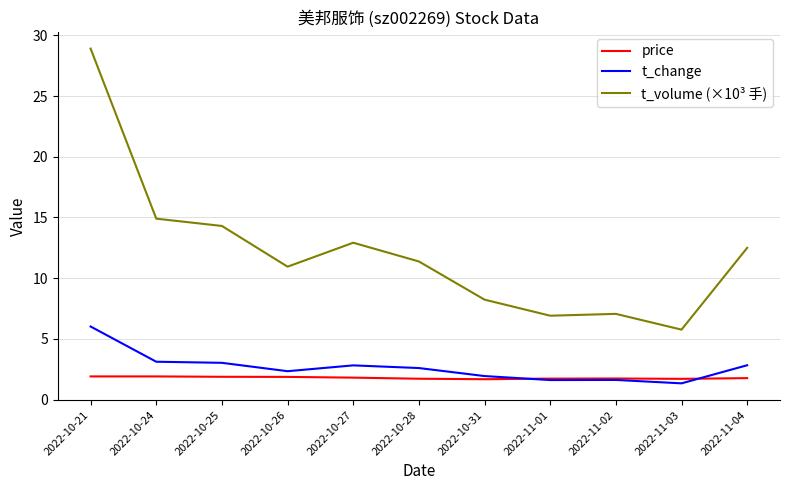

True or false: price and t_volume (×10³ 手) intersect in this chart.

False